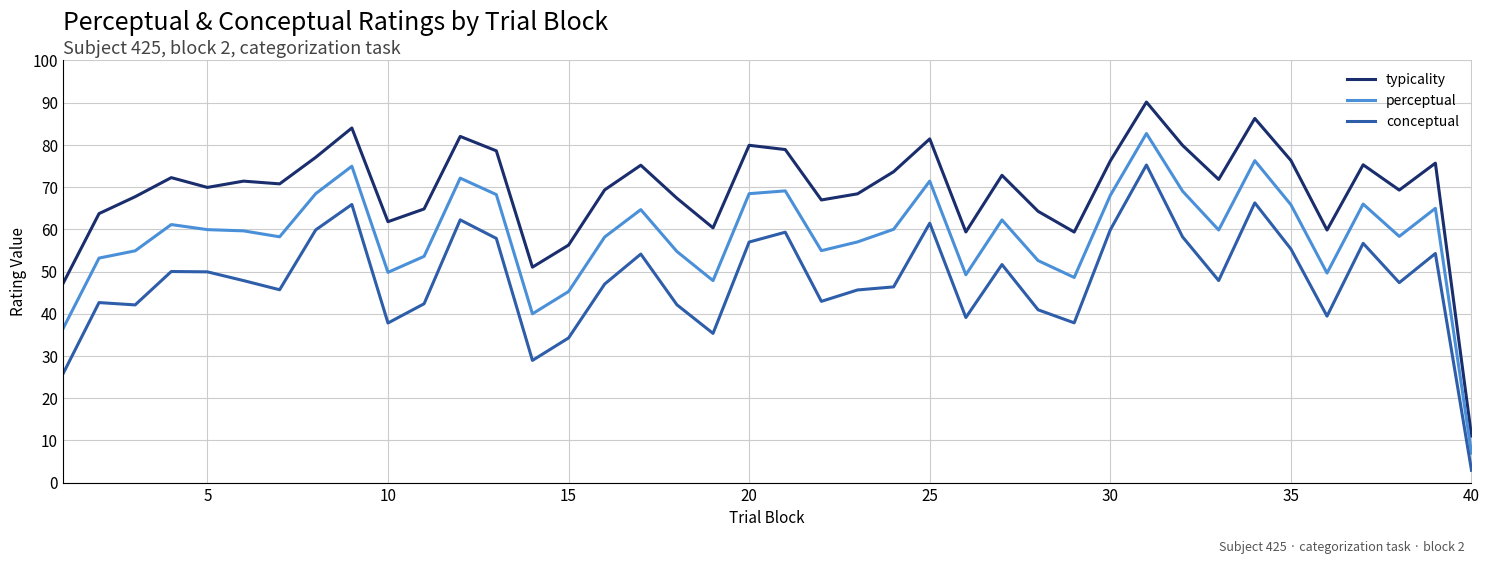

List the series in order of their overall mean, lowest first.

conceptual, perceptual, typicality